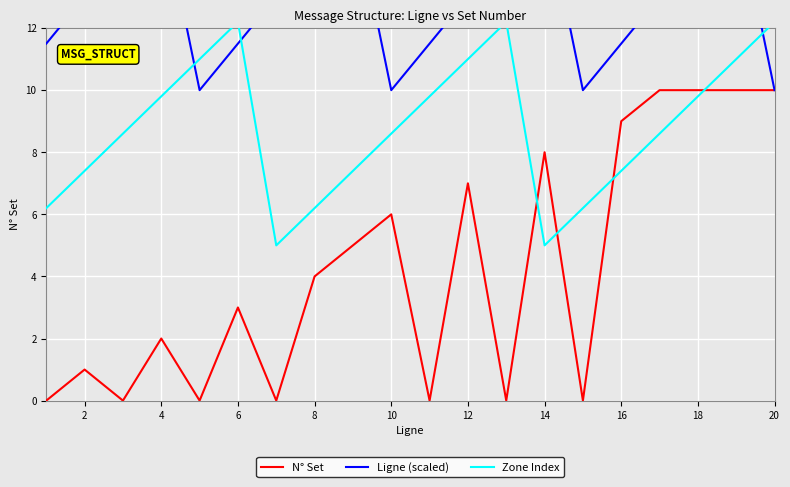

How many series are shown in this chart?

3